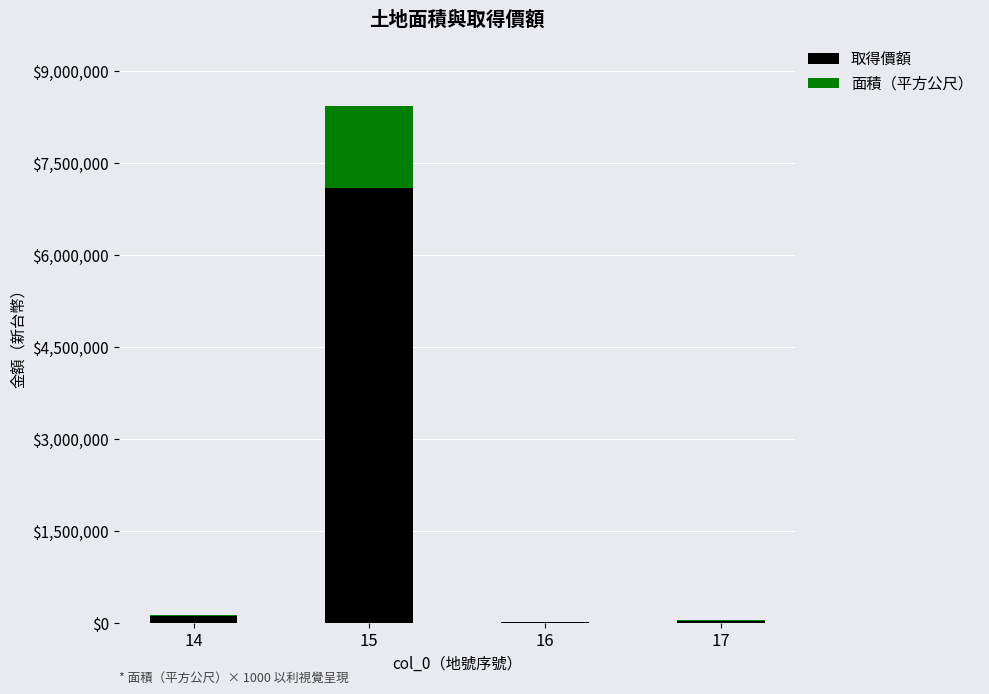

At which category is the sum across all series the highest?

15